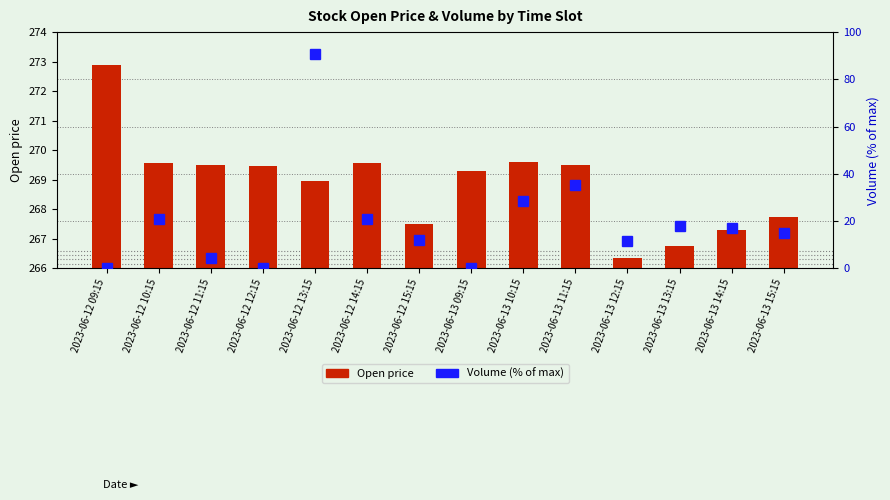

Where is Open price nearest to the value 269?

2023-06-12 13:15